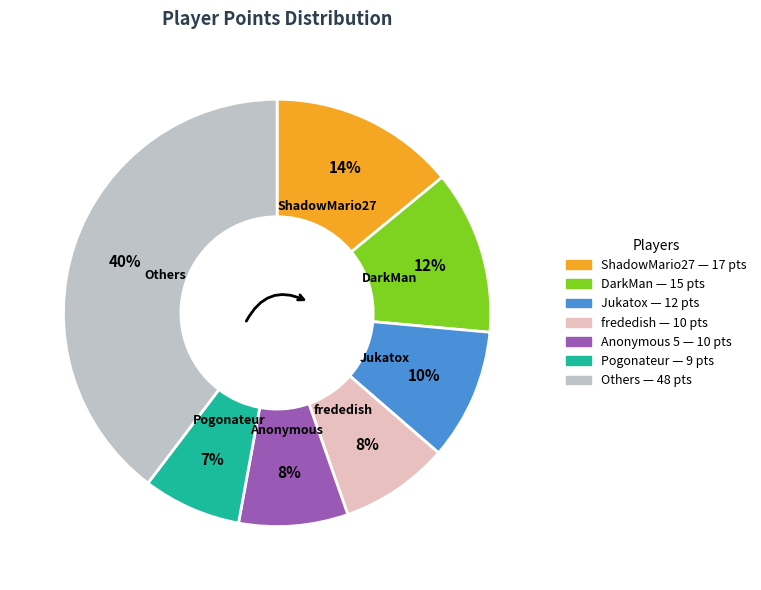

To the nearest percent, what is the average slice percentage?

14%